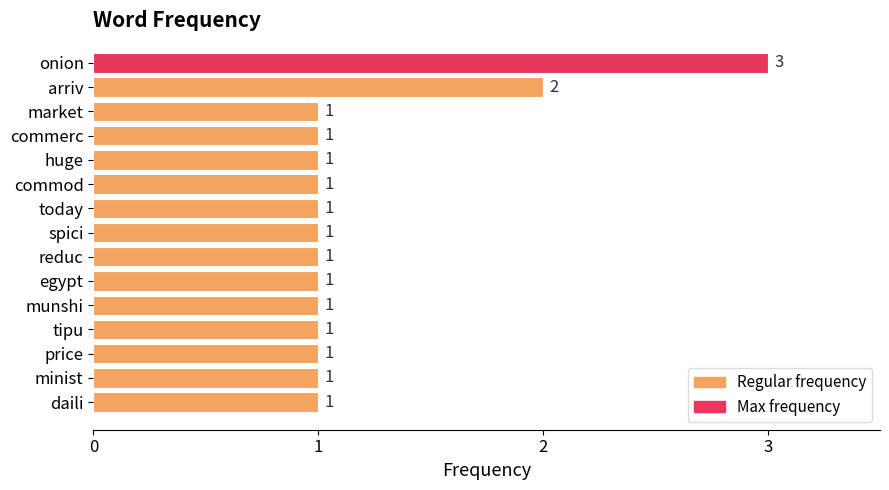

What is the average value?

1